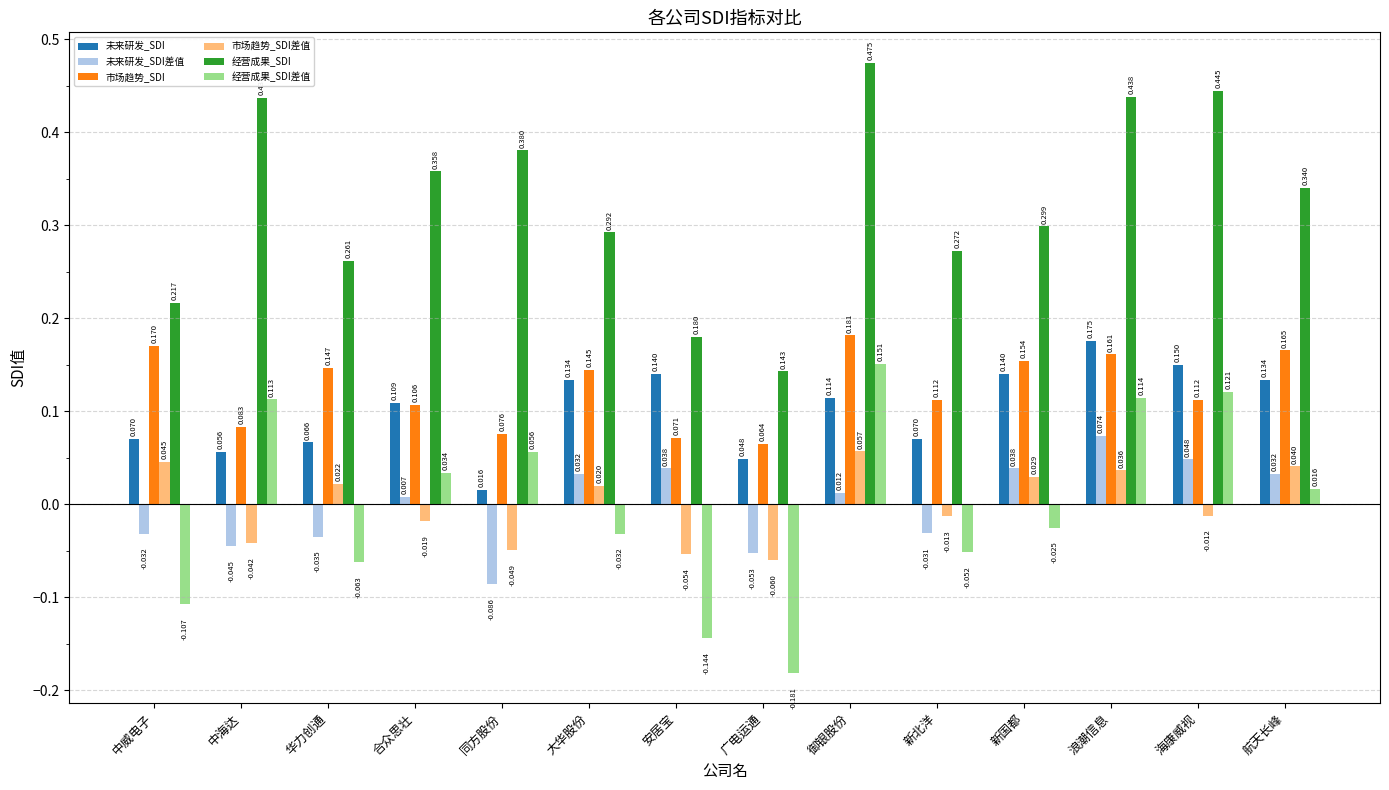

Which series has the largest total across all categories?

经营成果_SDI